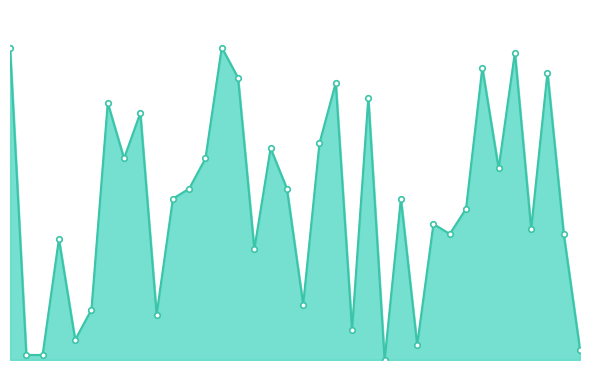

Is this an area chart (filled region under the line)?

Yes